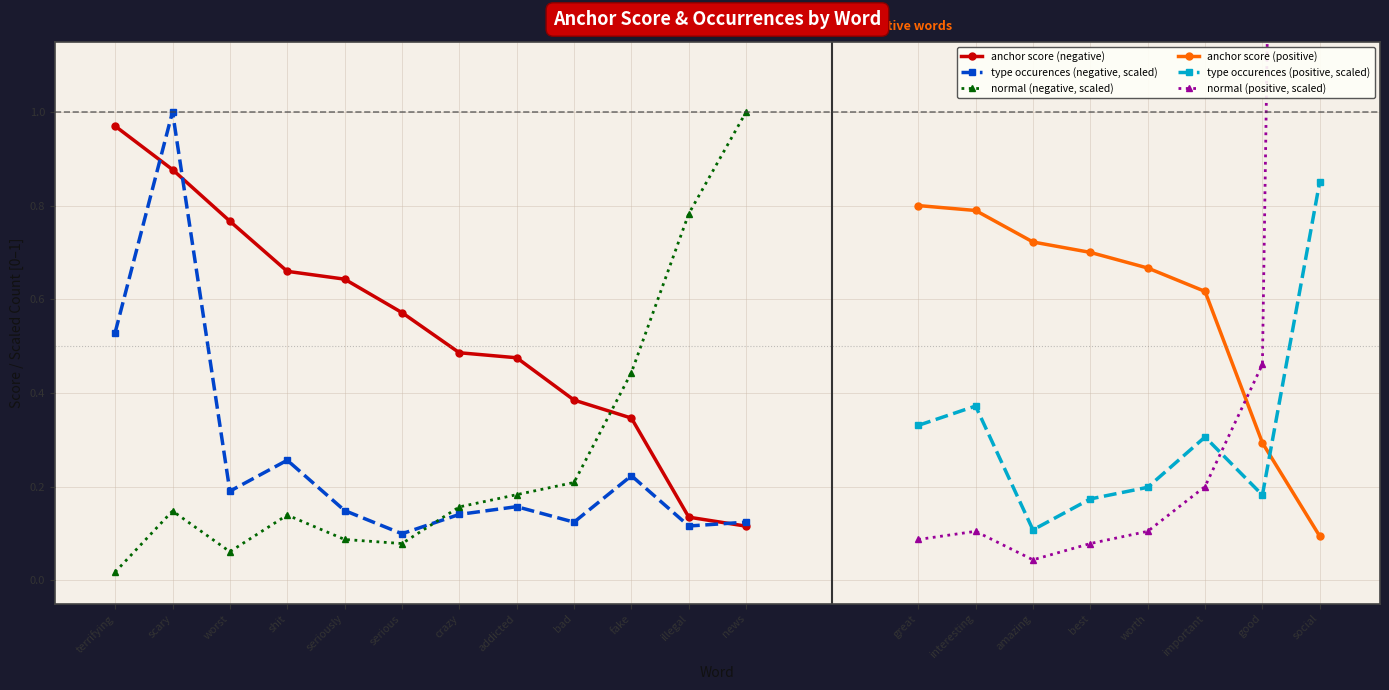

What is the value of the anchor score (negative) point at the 10th from the left?

0.3